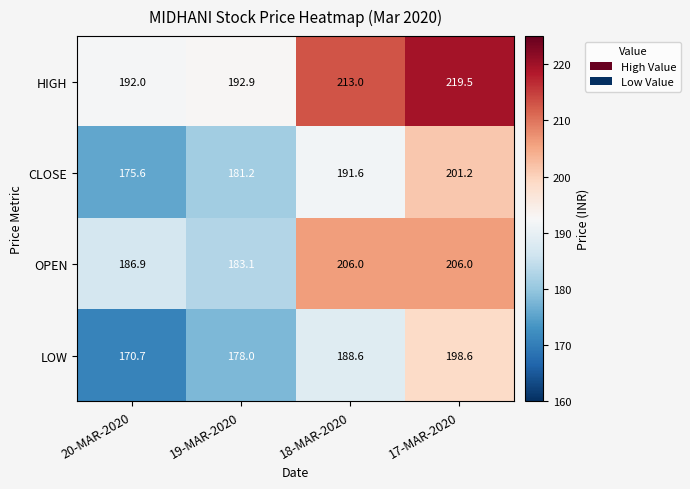

True or false: HIGH has a value of 192.0 at 20-MAR-2020.

True